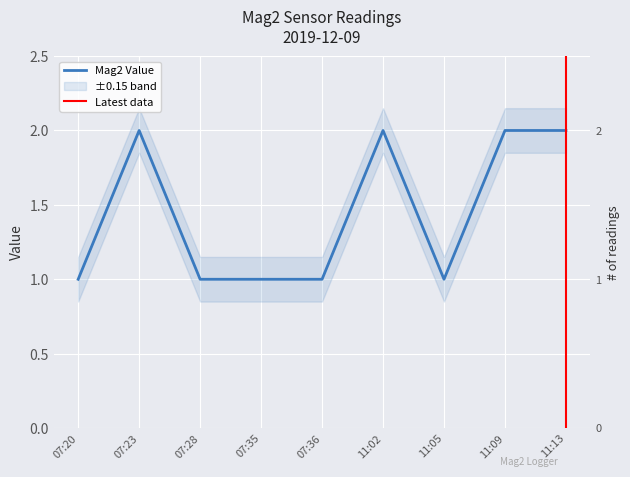

At which category does the chart reach its minimum across all series?

07:20